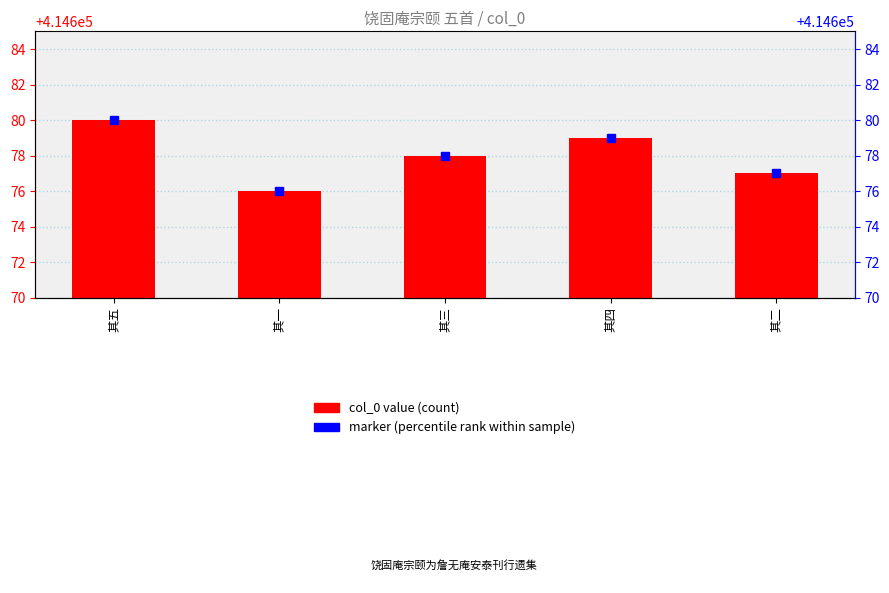

What is the sum of the values at 其一 and 其五?

829356